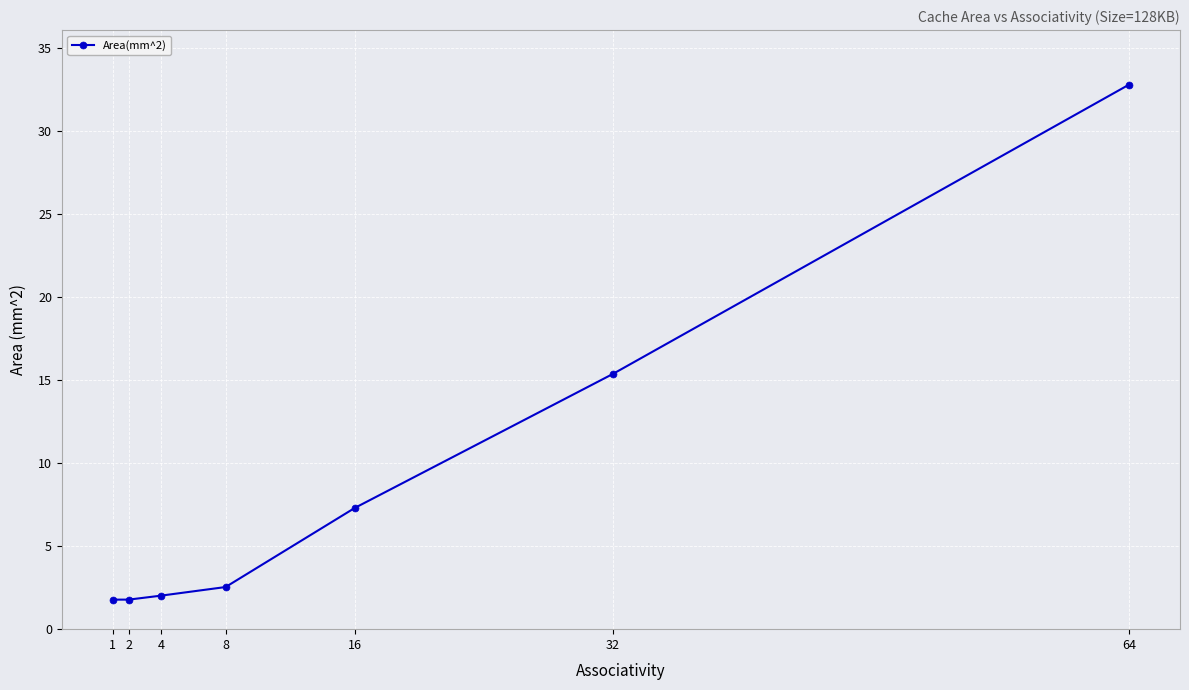

How many series are shown in this chart?

1